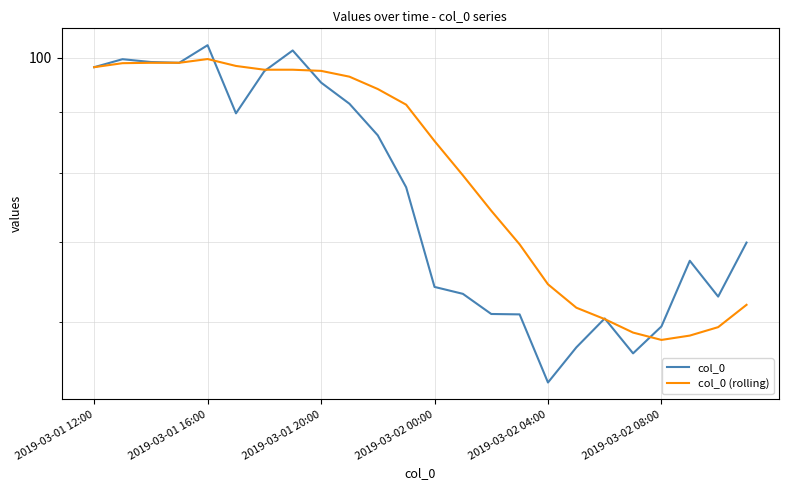

Reading right to left, transcribe all the data shown in this chart.

col_0: 70.0	63.1	67.6	59.5	56.5	60.5	57.2	53.4	60.9	61.0	63.4	64.2	77.9	86.1	91.5	95.3	101.4	97.4	89.8	102.5	99.0	99.2	99.7	98.2
col_0 (rolling): 62.1	59.4	58.5	58.0	58.8	60.4	61.7	64.6	69.8	74.4	79.7	85.1	91.3	94.1	96.4	97.5	97.7	97.7	98.4	99.8	99.0	99.0	99.0	98.2